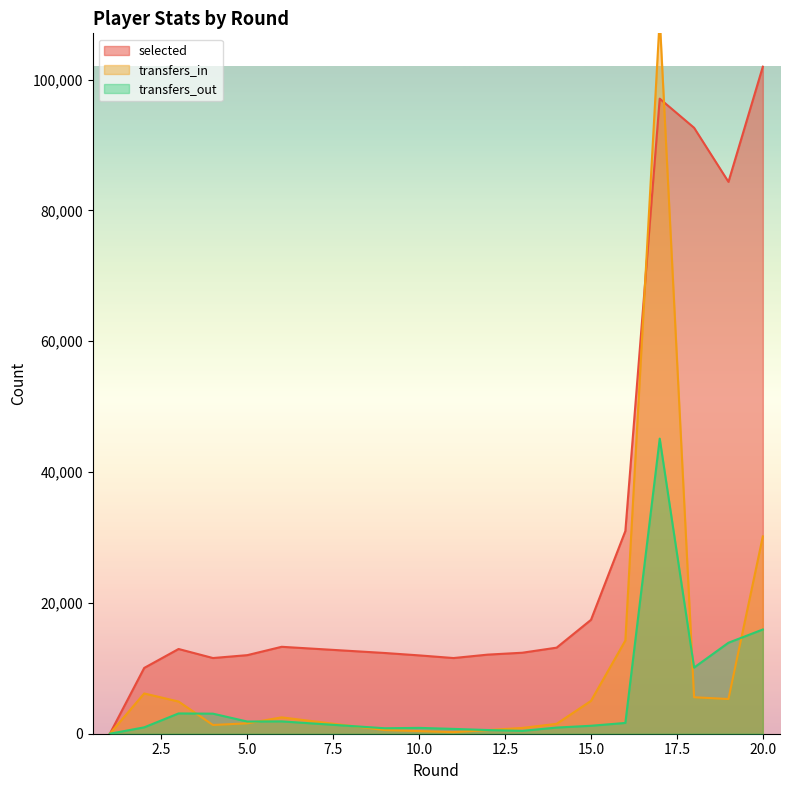

What is the sum of the transfers_out values at 4 and 20?

18998